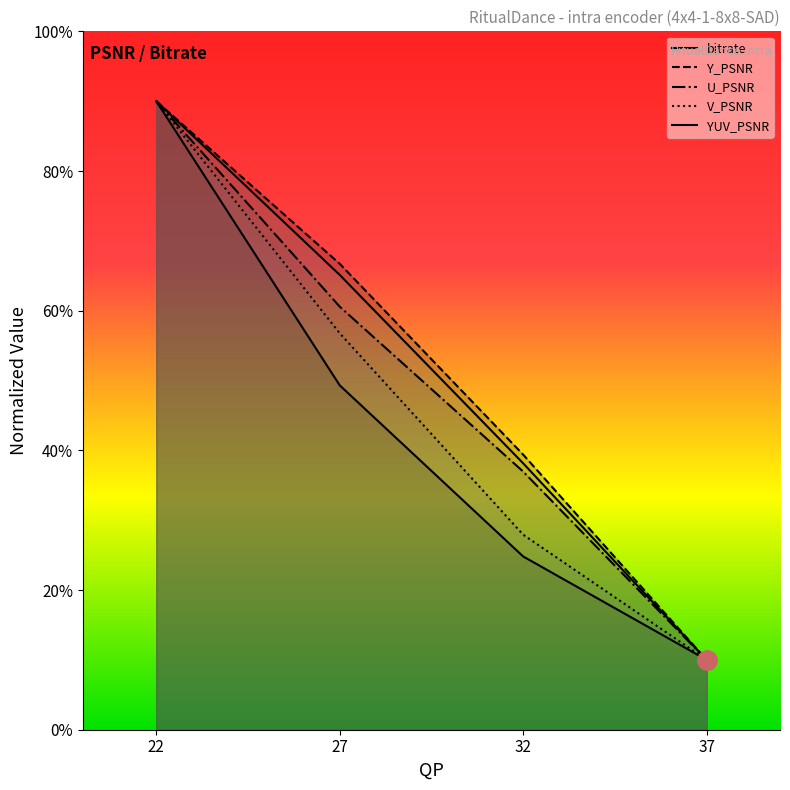

True or false: bitrate has a value of 17.3 at 37.

False